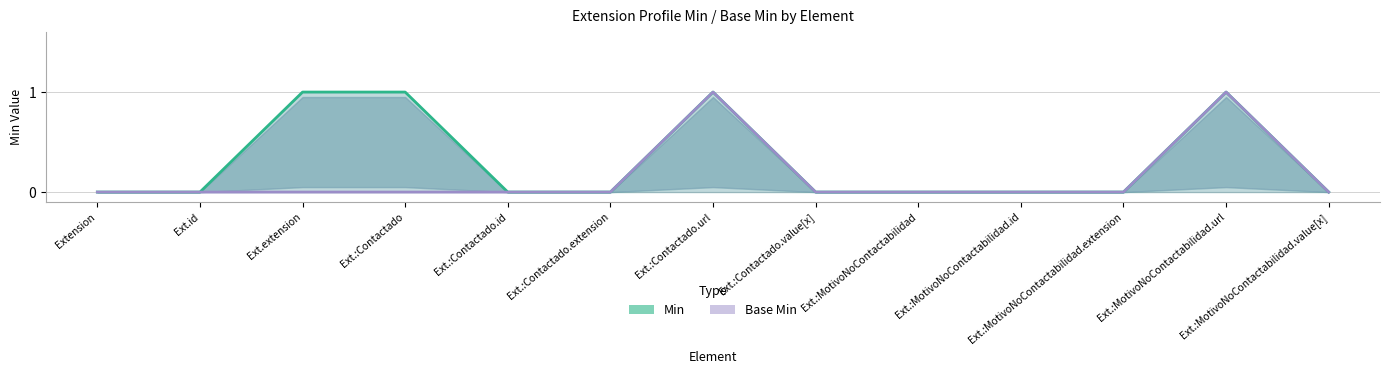

The value of Base Min at Ext.:Contactado.url is 1. True or false?

True